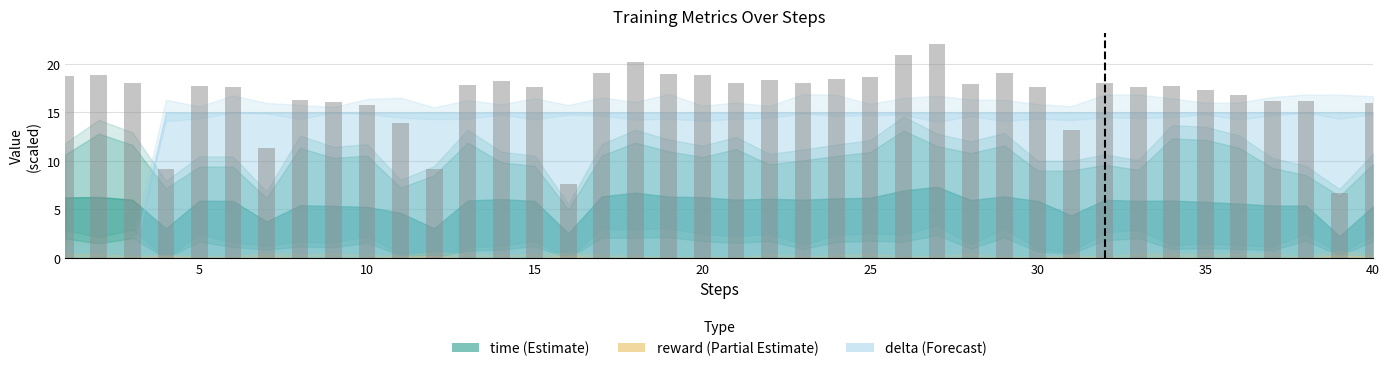

What is the value of the 11th bar from the left?

13.9